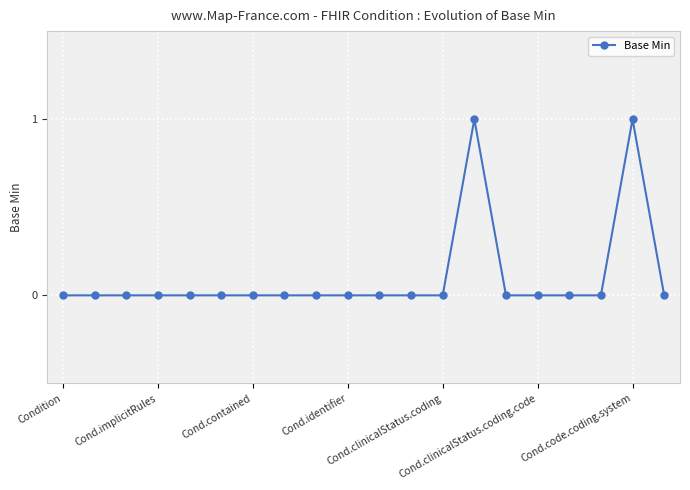

Reading left to right, list all the values displayed in this chart.

0	0	0	0	0	0	0	0	0	0	0	0	0	1	0	0	0	0	1	0